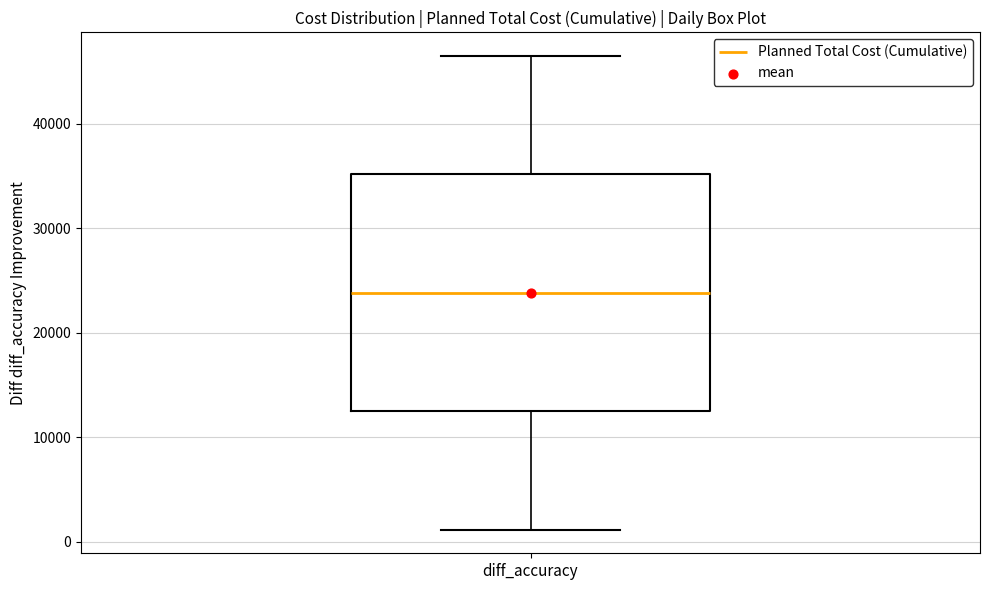

Where does the median line of the box for diff_accuracy sit on the y-axis? The values are not printed on the chart, so give them approximately, as read against the axis.

24000